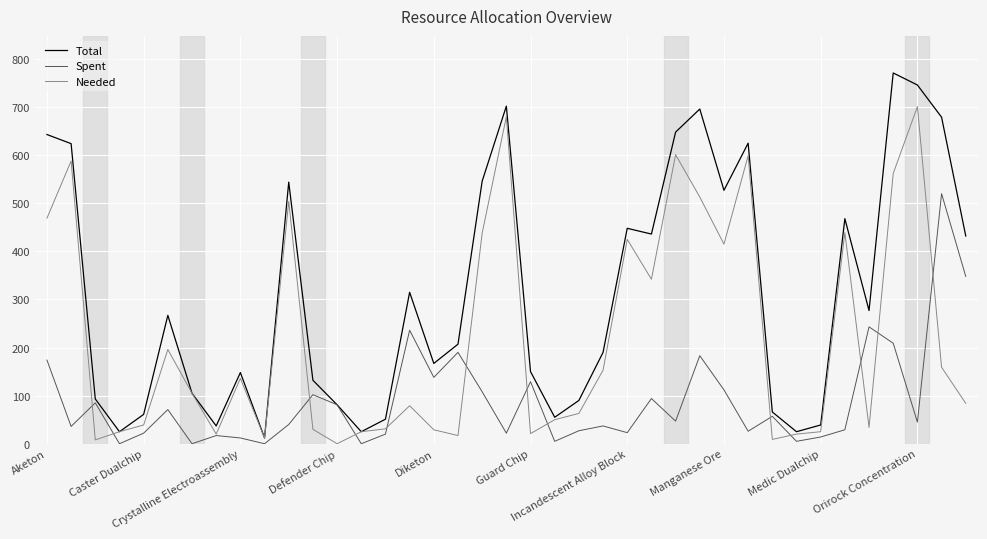

List the series in order of their peak value, lowest first.

Spent, Needed, Total